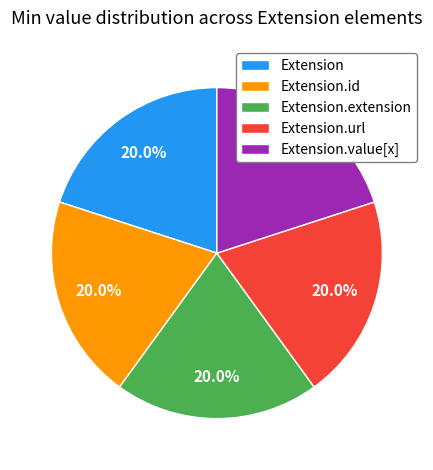

What is the ratio of the value at Extension to the value at Extension.url?

1.0